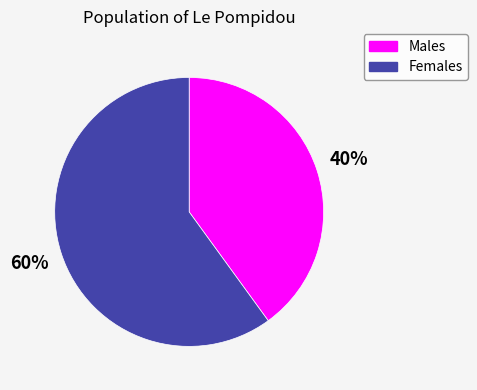

Which slice is the largest?

Females